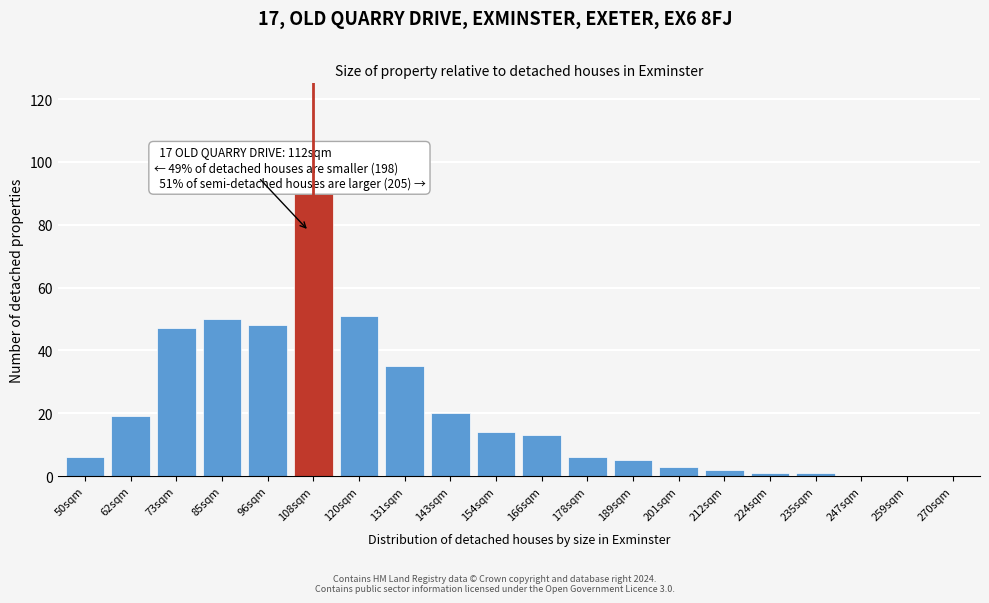

Reading left to right, extract all data points from this chart.

50sqm=6	62sqm=19	73sqm=47	85sqm=50	96sqm=48	108sqm=90	120sqm=51	131sqm=35	143sqm=20	154sqm=14	166sqm=13	178sqm=6	189sqm=5	201sqm=3	212sqm=2	224sqm=1	235sqm=1	247sqm=0	259sqm=0	270sqm=0